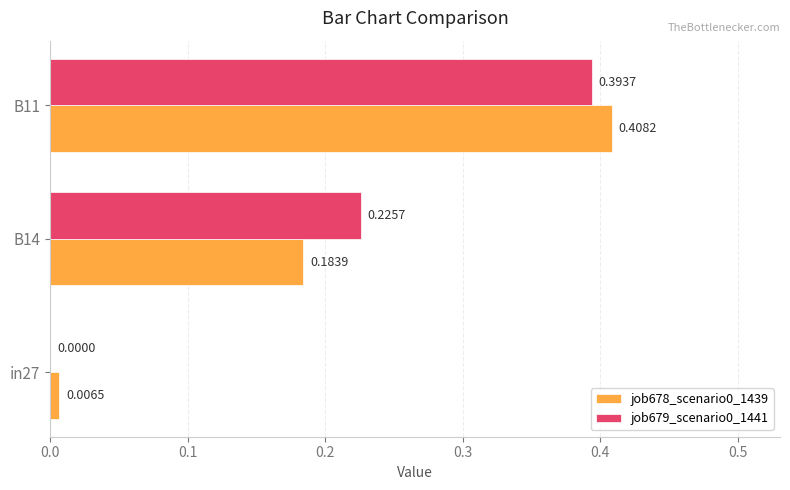

Is the value of job678_scenario0_1439 at in27 greater than the value of job679_scenario0_1441 at in27?

Yes